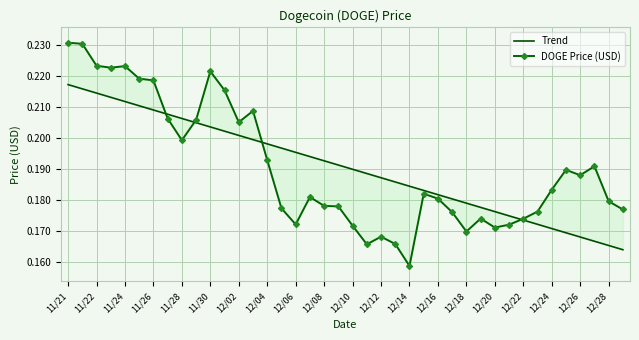

What is the difference between the second highest and minimum values in the Trend series?

0.1